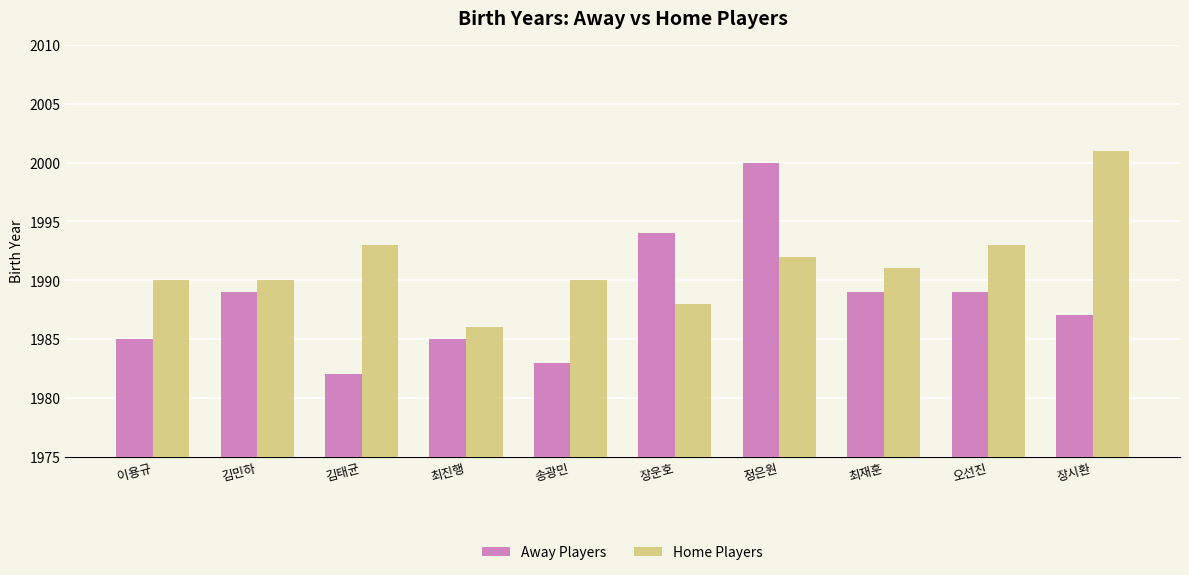

Reading left to right, list all the values displayed in this chart.

Away Players: 이용규=1985	김민하=1989	김태균=1982	최진행=1985	송광민=1983	장운호=1994	정은원=2000	최재훈=1989	오선진=1989	장시환=1987
Home Players: 이용규=1990	김민하=1990	김태균=1993	최진행=1986	송광민=1990	장운호=1988	정은원=1992	최재훈=1991	오선진=1993	장시환=2001